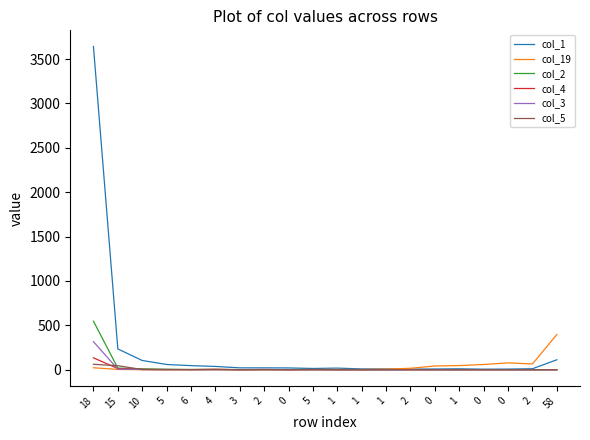

True or false: col_5 has a value of 45 at 15.

True